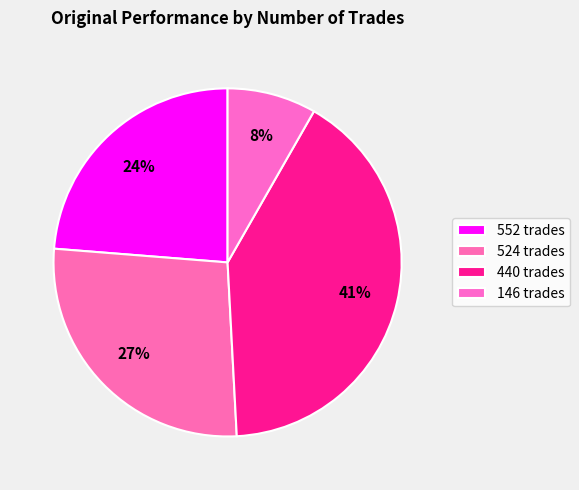

Is there any slice that represents more than half of the pie?

No